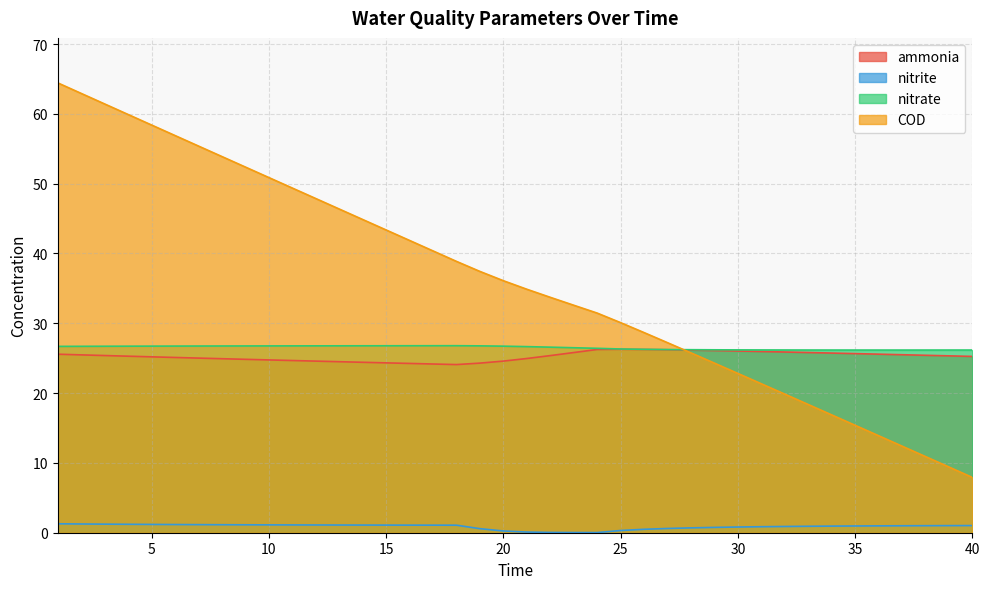

Reading left to right, extract all data points from this chart.

ammonia: 1=25.6	2=25.5	3=25.4	4=25.3	5=25.2	6=25.1	7=25.0	8=24.9	9=24.8	10=24.8	11=24.7	12=24.6	13=24.5	14=24.4	15=24.3	16=24.2	17=24.2	18=24.1	19=24.3	20=24.6	21=25.0	22=25.4	23=25.8	24=26.2	25=26.3	26=26.3	27=26.2	28=26.2	29=26.1	30=26.0	31=26.0	32=25.9	33=25.8	34=25.7	35=25.7	36=25.6	37=25.5	38=25.4	39=25.3	40=25.3
nitrite: 1=1.3	2=1.3	3=1.2	4=1.2	5=1.2	6=1.2	7=1.2	8=1.1	9=1.1	10=1.1	11=1.1	12=1.1	13=1.1	14=1.1	15=1.1	16=1.1	17=1.1	18=1.1	19=0.6	20=0.3	21=0.1	22=0.0	23=0.0	24=0.0	25=0.3	26=0.5	27=0.6	28=0.7	29=0.8	30=0.8	31=0.9	32=0.9	33=0.9	34=0.9	35=1.0	36=1.0	37=1.0	38=1.0	39=1.0	40=1.0
nitrate: 1=26.7	2=26.7	3=26.7	4=26.7	5=26.7	6=26.7	7=26.7	8=26.7	9=26.8	10=26.8	11=26.8	12=26.8	13=26.8	14=26.8	15=26.8	16=26.8	17=26.8	18=26.8	19=26.8	20=26.7	21=26.7	22=26.6	23=26.5	24=26.4	25=26.3	26=26.3	27=26.2	28=26.2	29=26.2	30=26.2	31=26.2	32=26.2	33=26.2	34=26.2	35=26.2	36=26.2	37=26.2	38=26.2	39=26.2	40=26.2
COD: 1=64.4	2=62.9	3=61.4	4=59.9	5=58.4	6=56.9	7=55.4	8=53.9	9=52.4	10=50.9	11=49.4	12=47.9	13=46.4	14=44.9	15=43.4	16=41.9	17=40.4	18=38.9	19=37.4	20=36.1	21=34.9	22=33.7	23=32.6	24=31.5	25=30.1	26=28.7	27=27.2	28=25.8	29=24.3	30=22.8	31=21.3	32=19.9	33=18.4	34=16.9	35=15.4	36=13.9	37=12.4	38=10.9	39=9.4	40=7.9